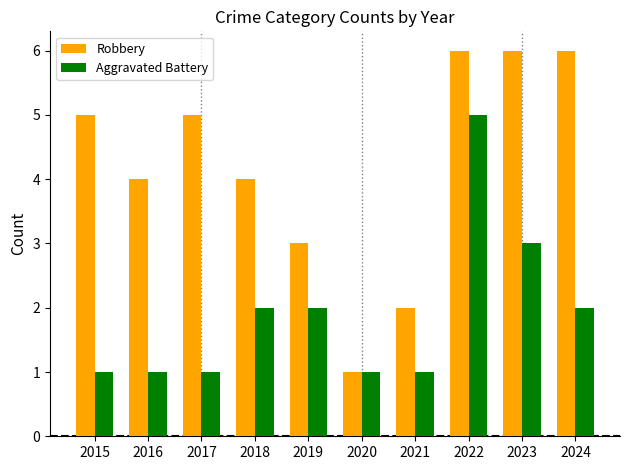

What is the minimum value for Robbery?

1